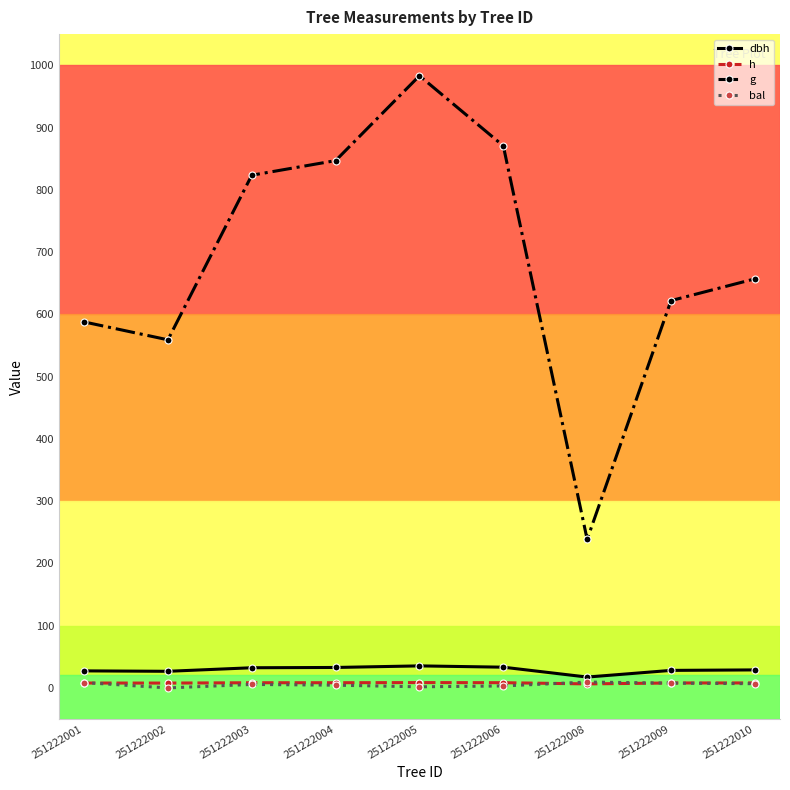

What is the spread (max minus min) of values at 251222008?

232.1